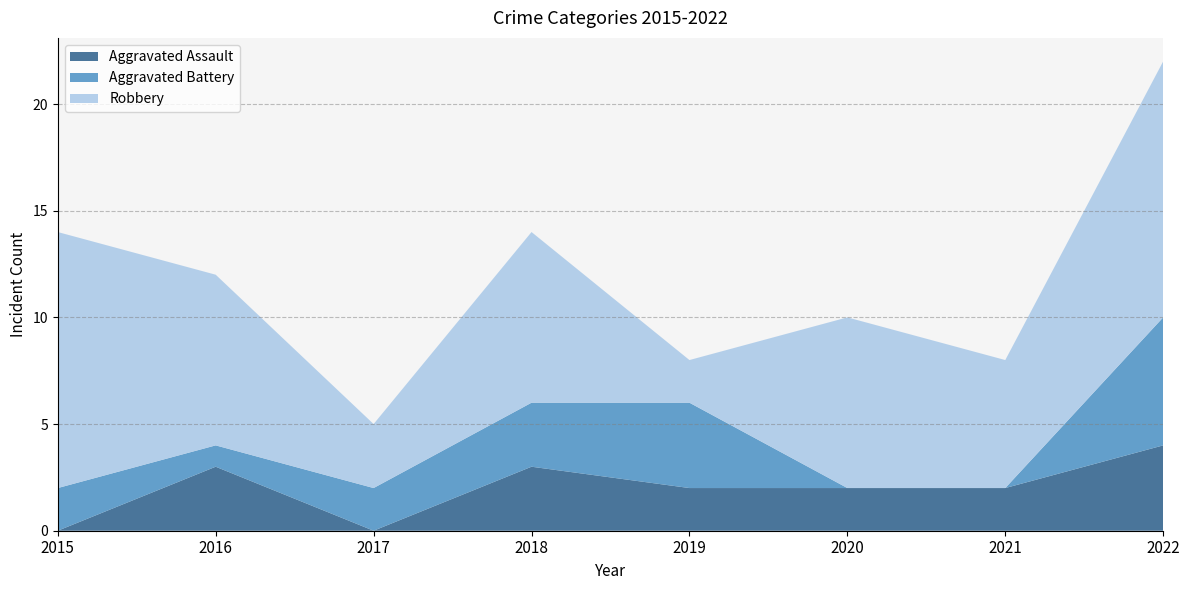

Reading left to right, transcribe all the data shown in this chart.

Aggravated Assault: 0	3	0	3	2	2	2	4
Aggravated Battery: 2	1	2	3	4	0	0	6
Robbery: 12	8	3	8	2	8	6	12